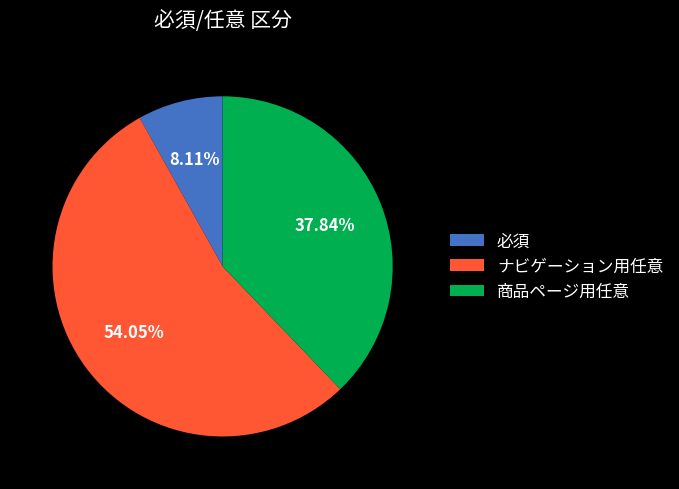

To the nearest percent, what percentage of the pie is ナビゲーション用任意?

54%